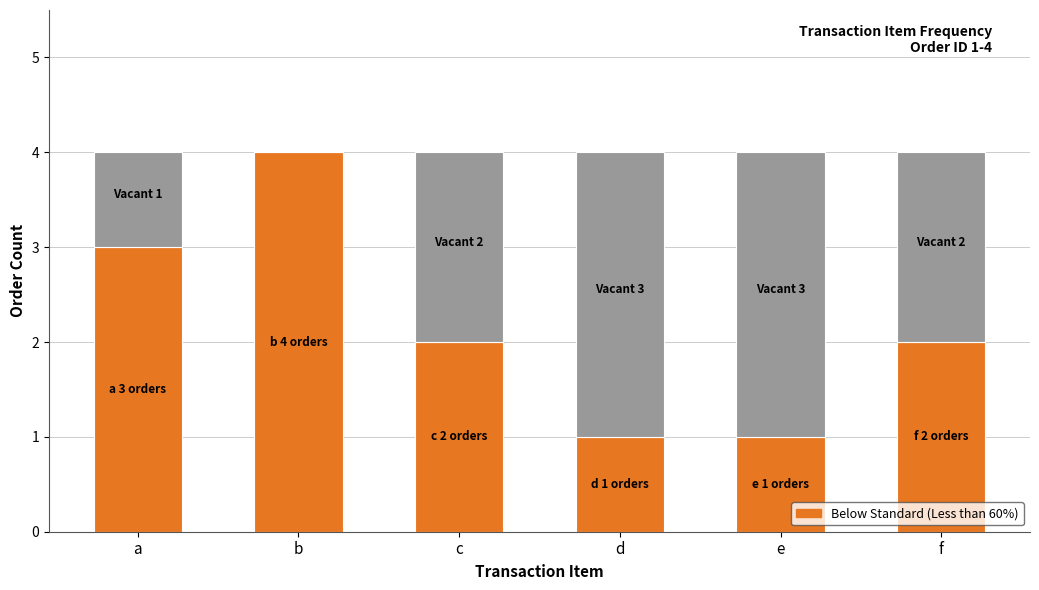

What is the total value across all series at b?

4